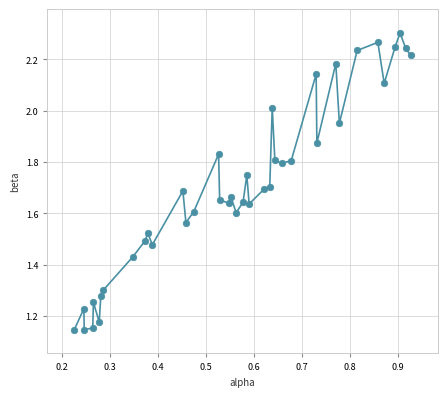

Count the number of points in this scatter plot.

40